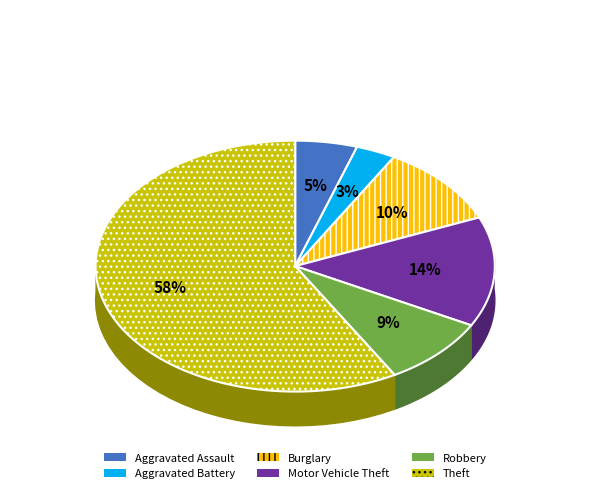

Does Motor Vehicle Theft represent more than half of the total?

No